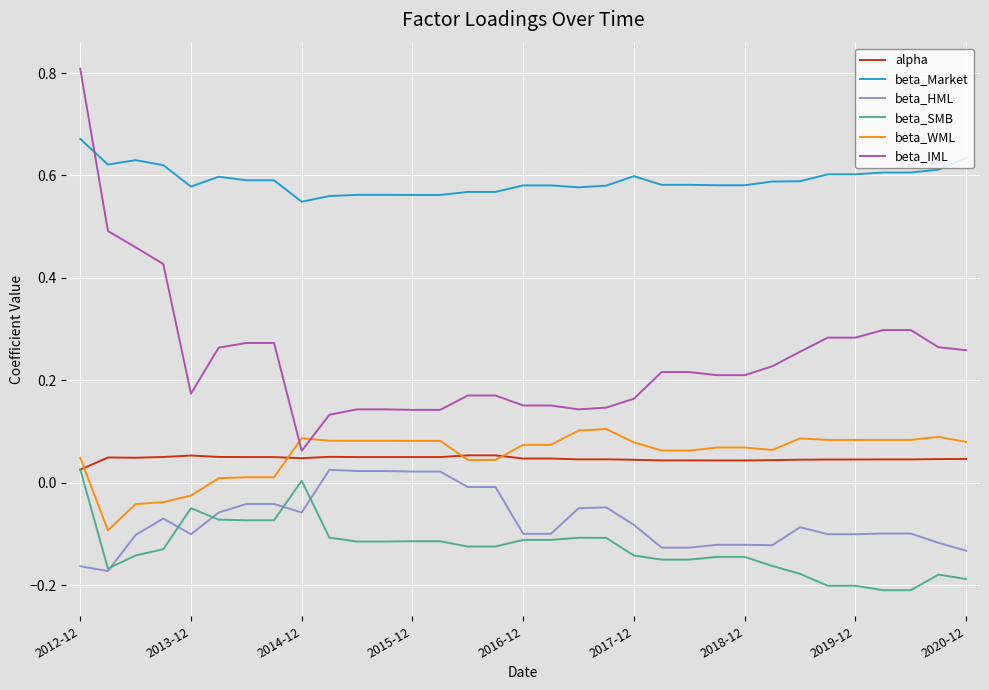

True or false: beta_WML and beta_Market intersect in this chart.

False